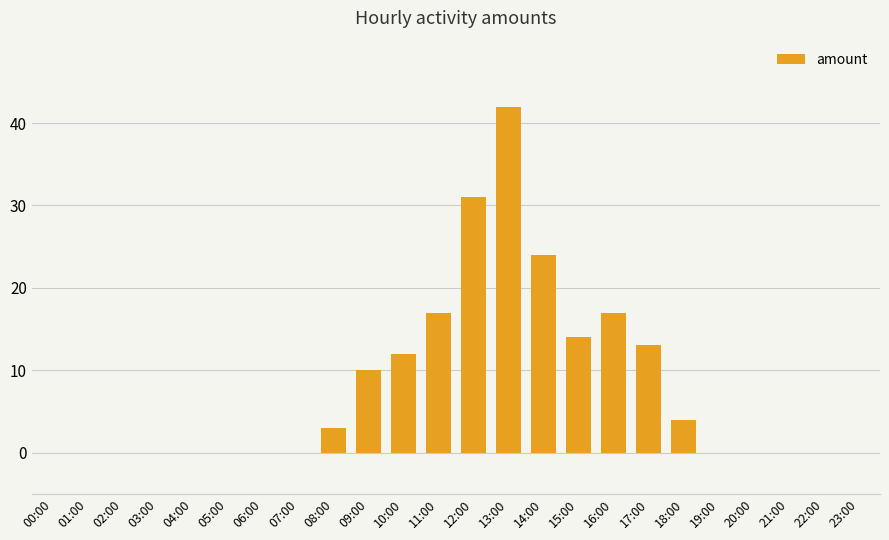

Is it true that the value at 05:00 is -27?

False